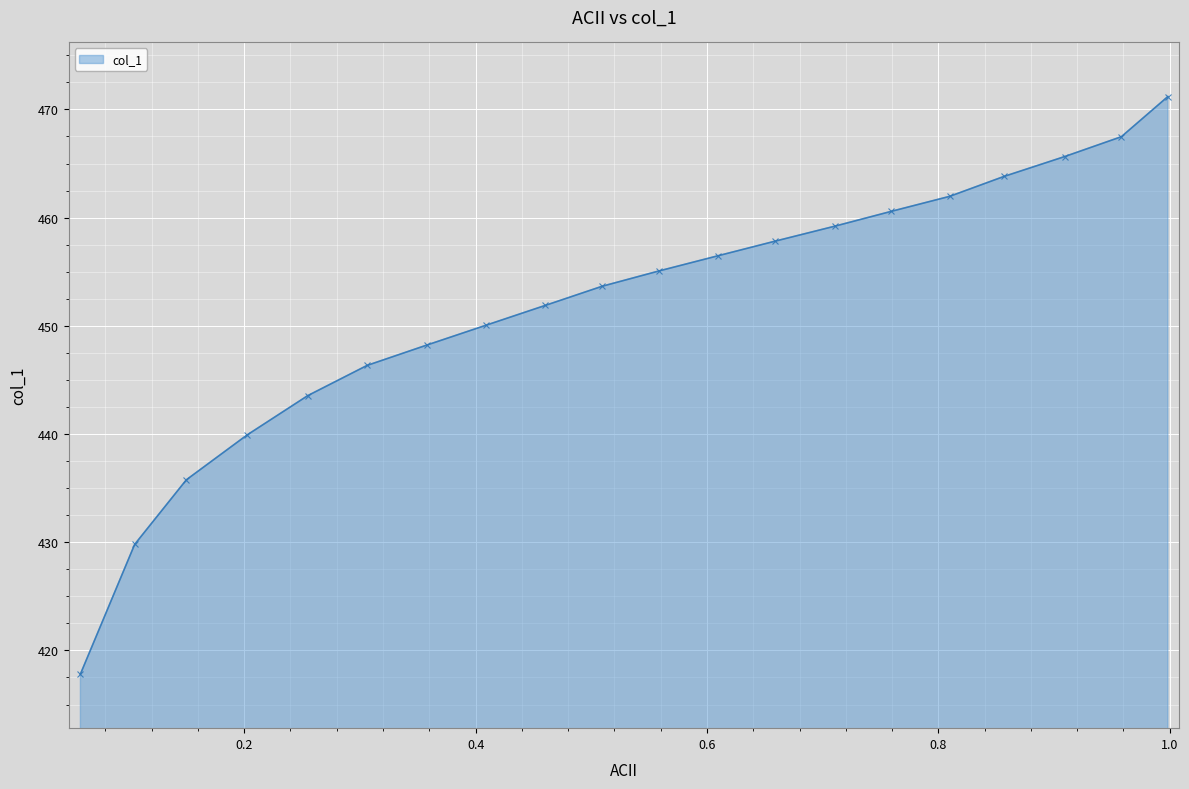

Does the chart have visible grid lines?

Yes